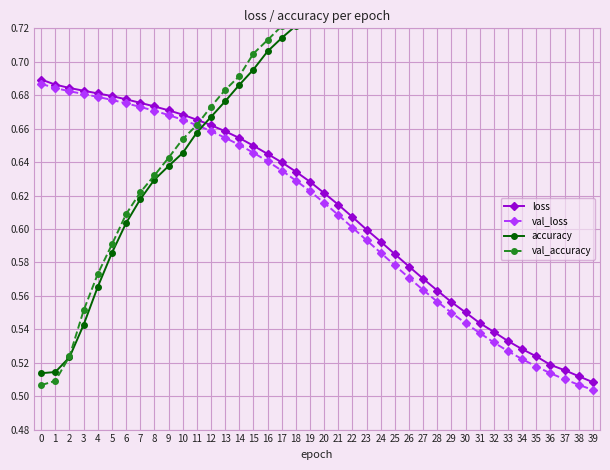

Which series ends up on top after the final intersection of val_loss and val_accuracy?

val_accuracy